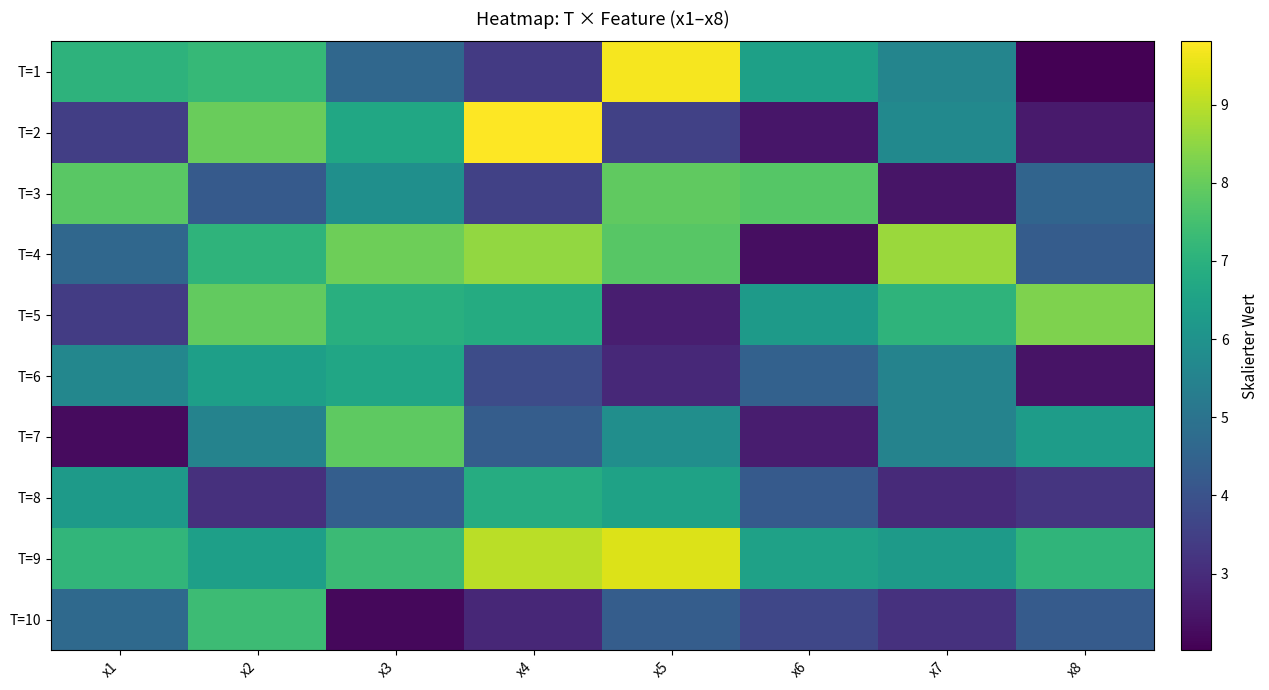

At which category does the chart reach its minimum across all series?

x8